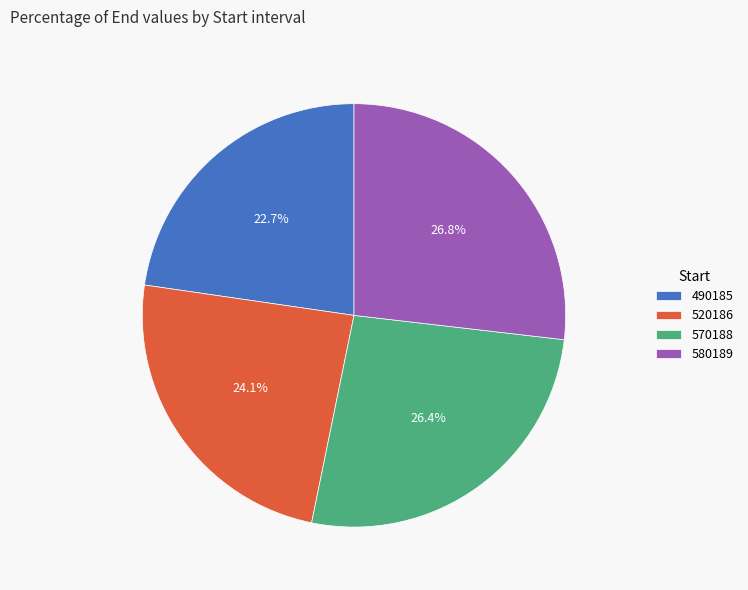

Is there a majority slice in this chart?

No